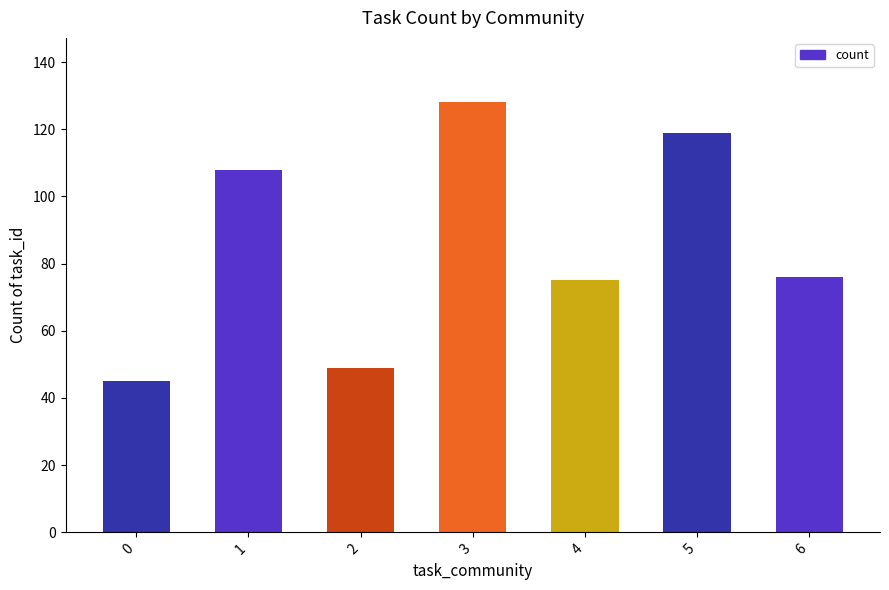

What is the minimum value shown in the chart?

45